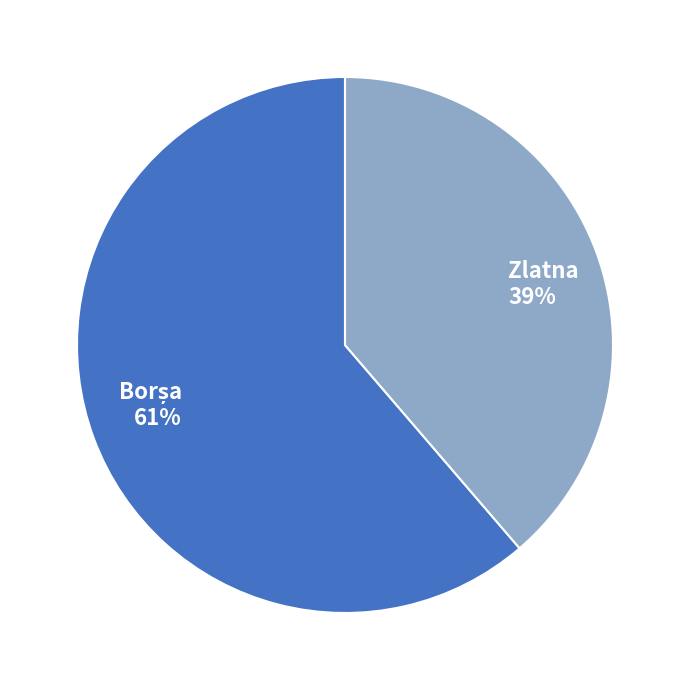

To the nearest percent, what portion does Zlatna 39% represent?

39%